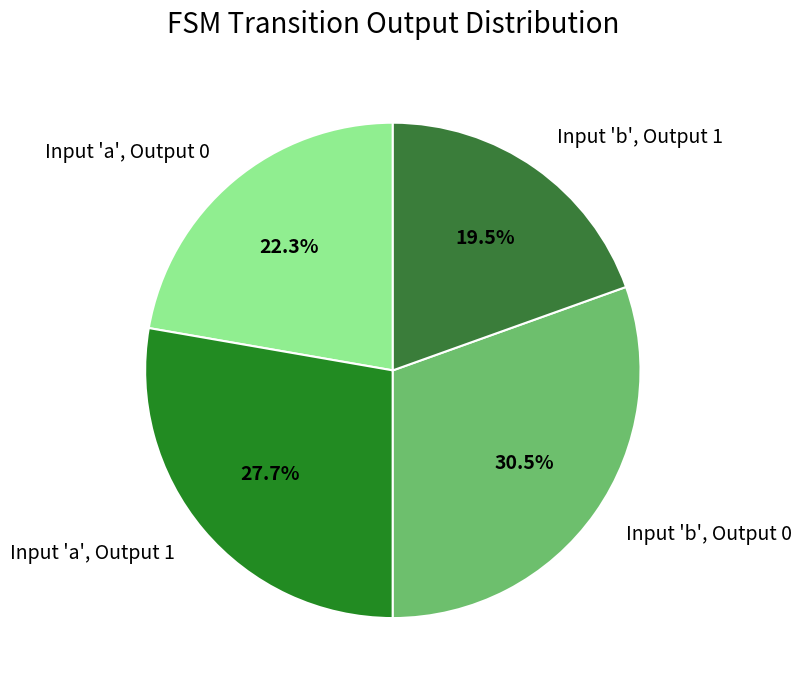

Between Input 'a', Output 0 and Input 'b', Output 1, which is larger?

Input 'a', Output 0